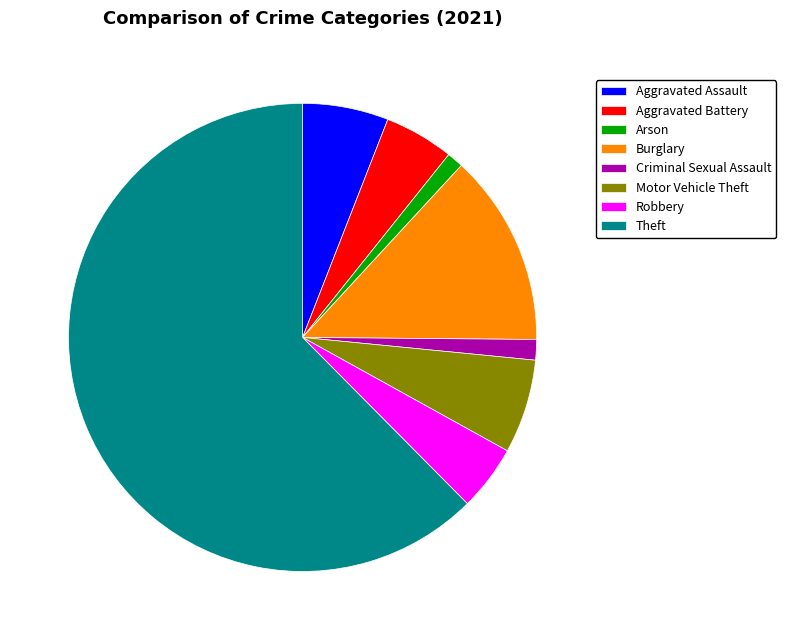

Which category accounts for the majority?

Theft